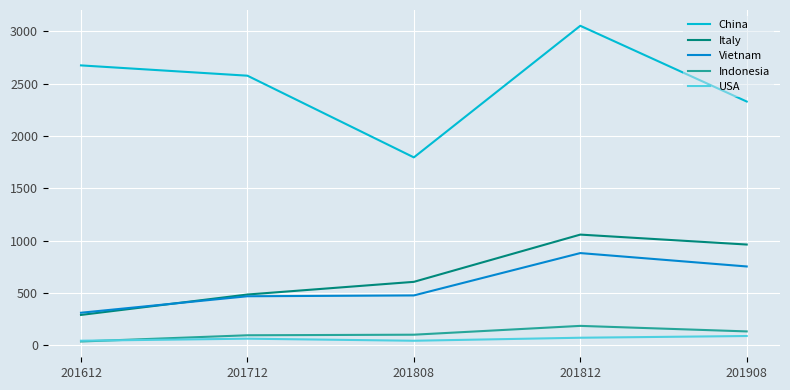

What is the difference between the maximum and minimum values in the Vietnam series?

570.3